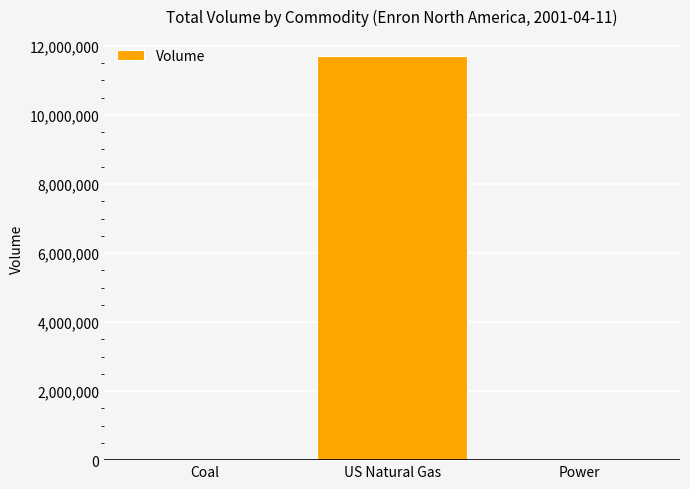

What is the greatest value displayed?

11700000